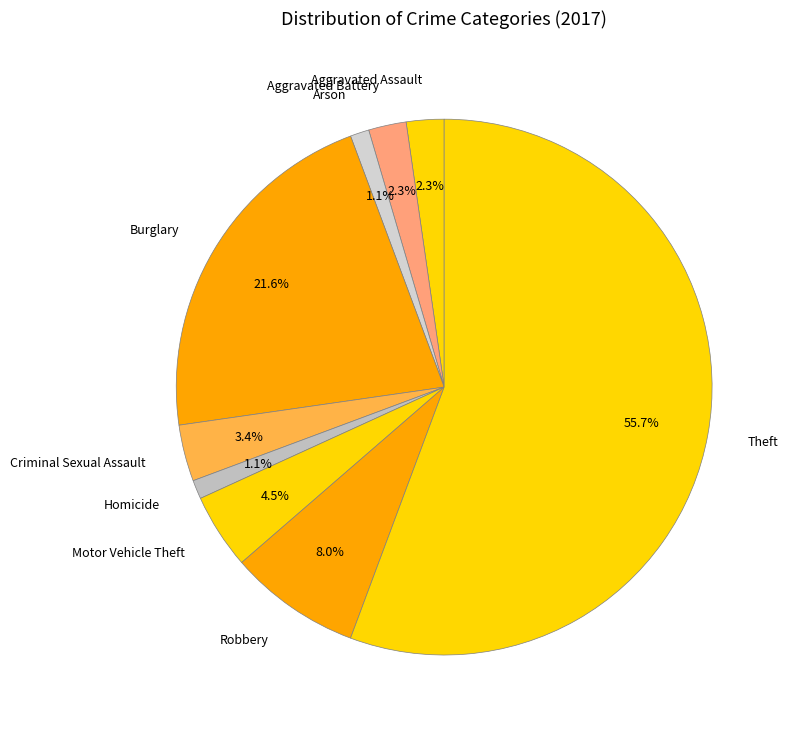

Combined, do Burglary and Motor Vehicle Theft account for over 50%?

No